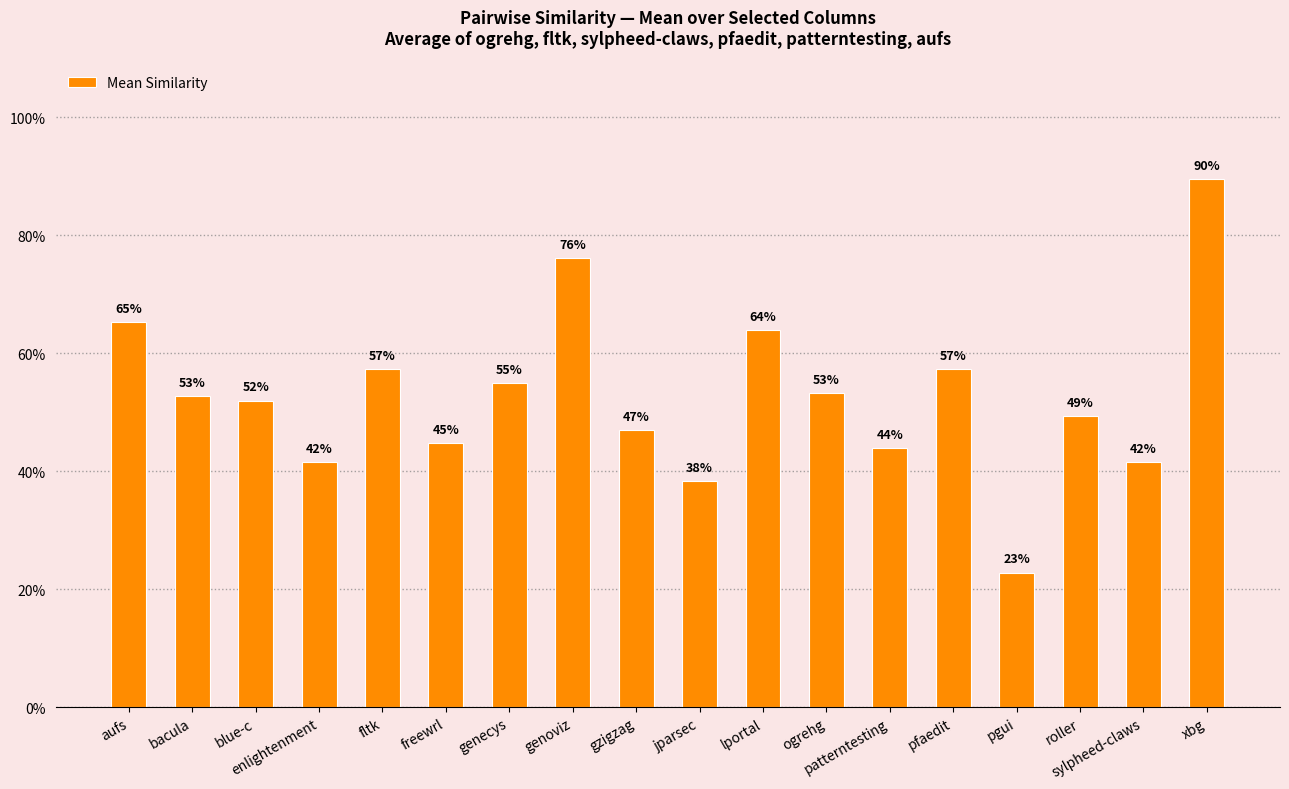

What is the value of the 4th bar from the left?

0.4